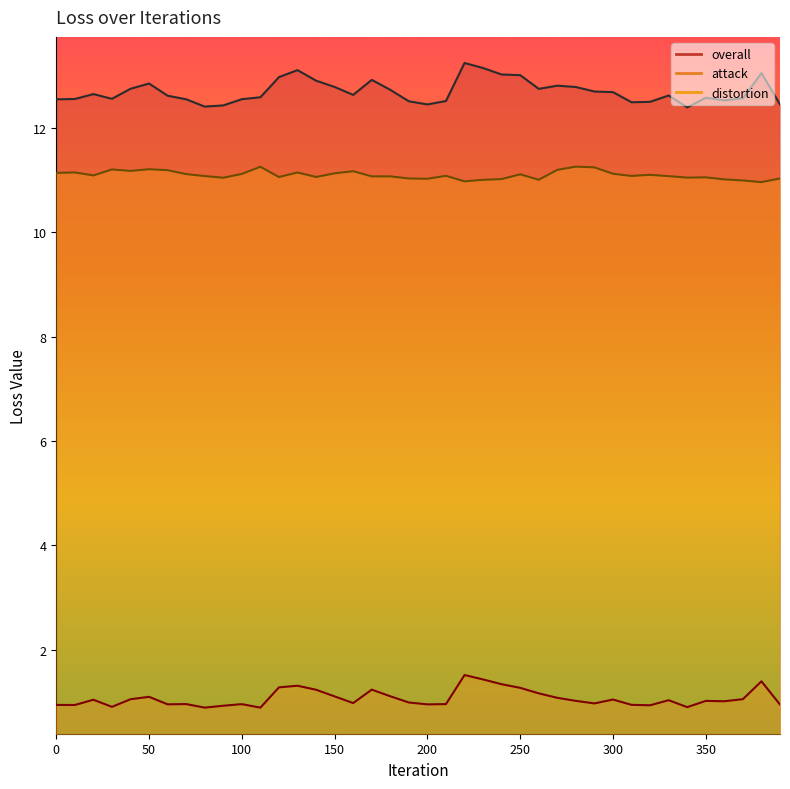

Which series changed the most between 190 and 230?

overall